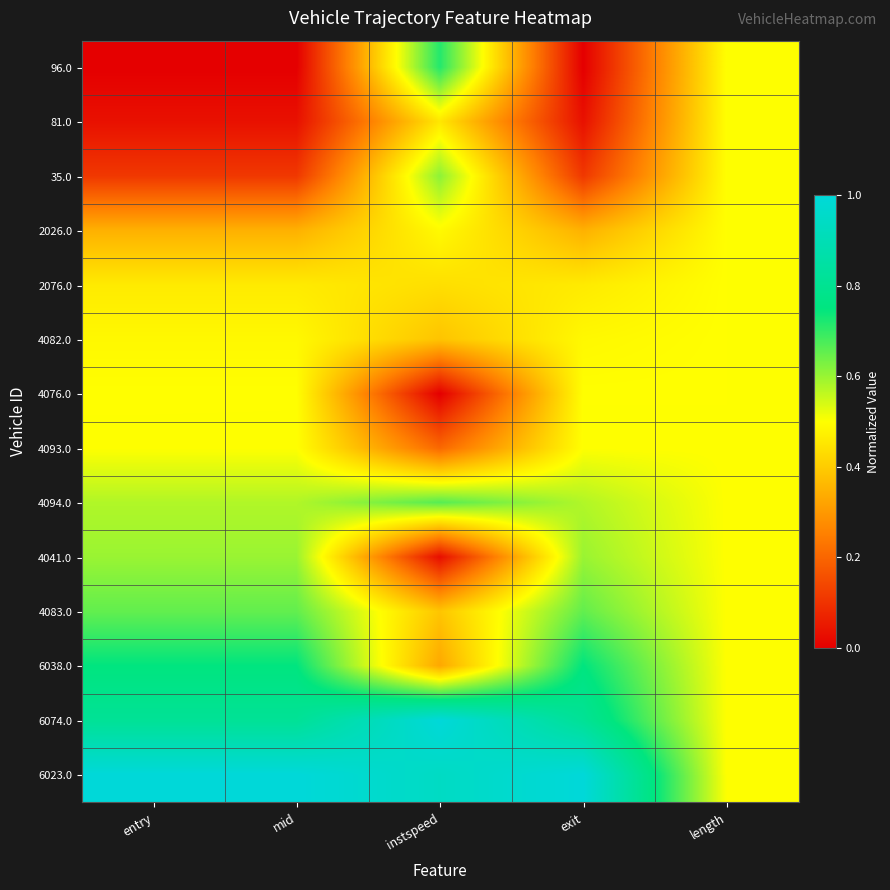

At how many categories does at least one series exceed 0?

5